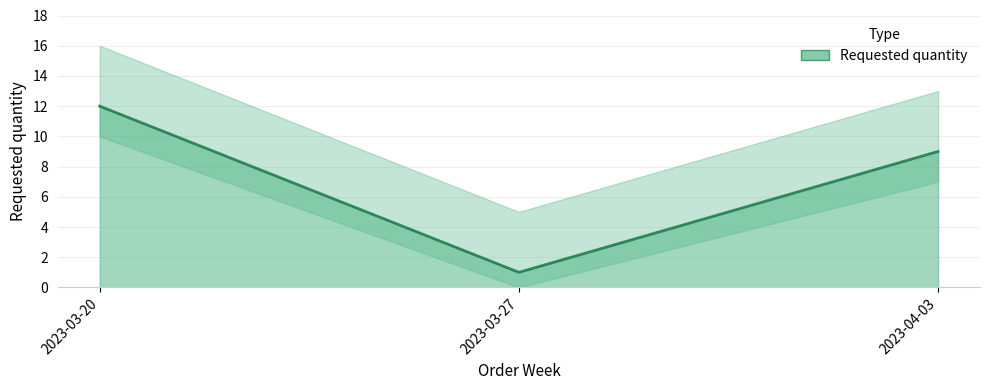

The value at 2023-03-27 is 1. True or false?

True